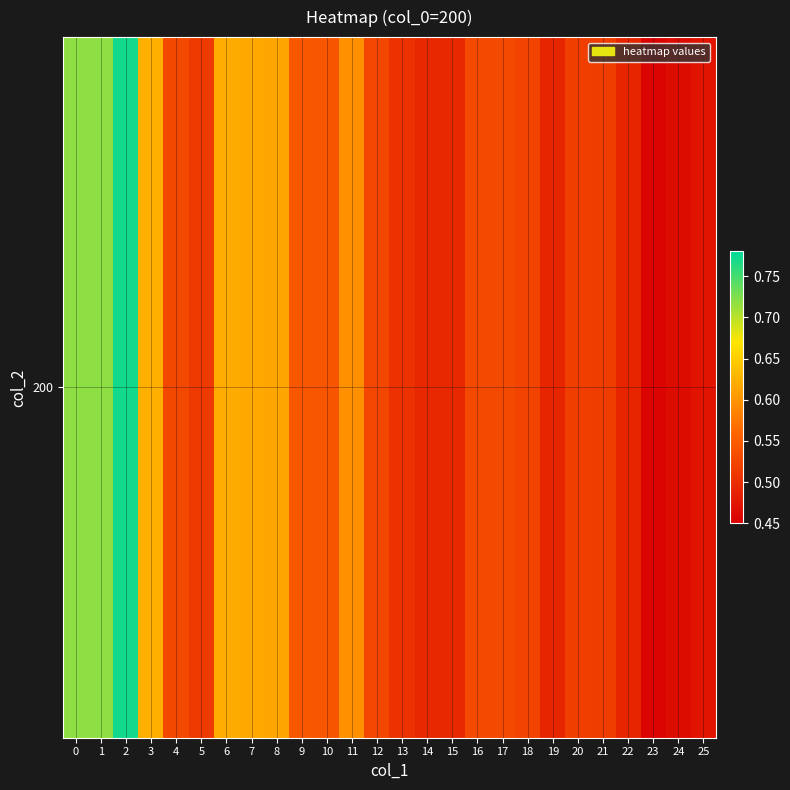

Which has a higher value, 11 or 8?

8